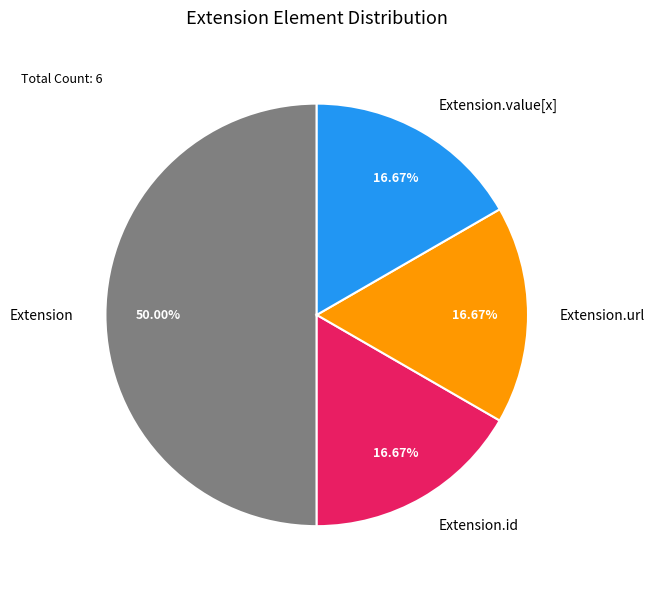

Which slice is the largest?

Extension